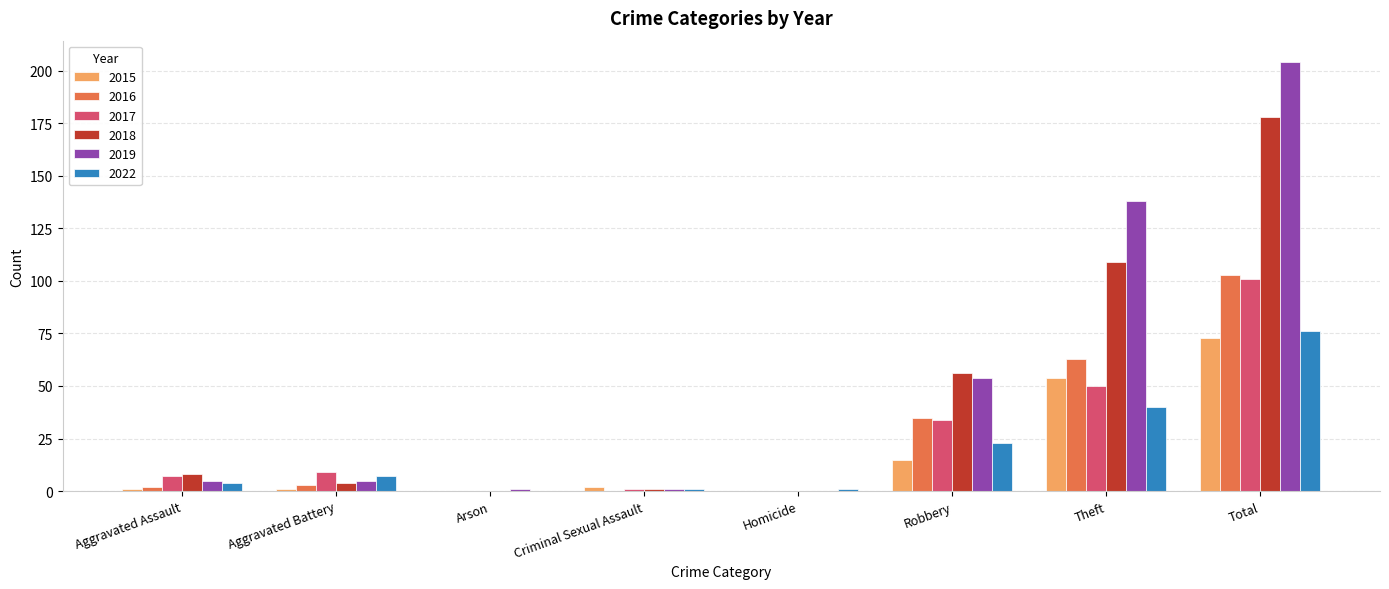

At which label is 2017 closest to 50?

Theft